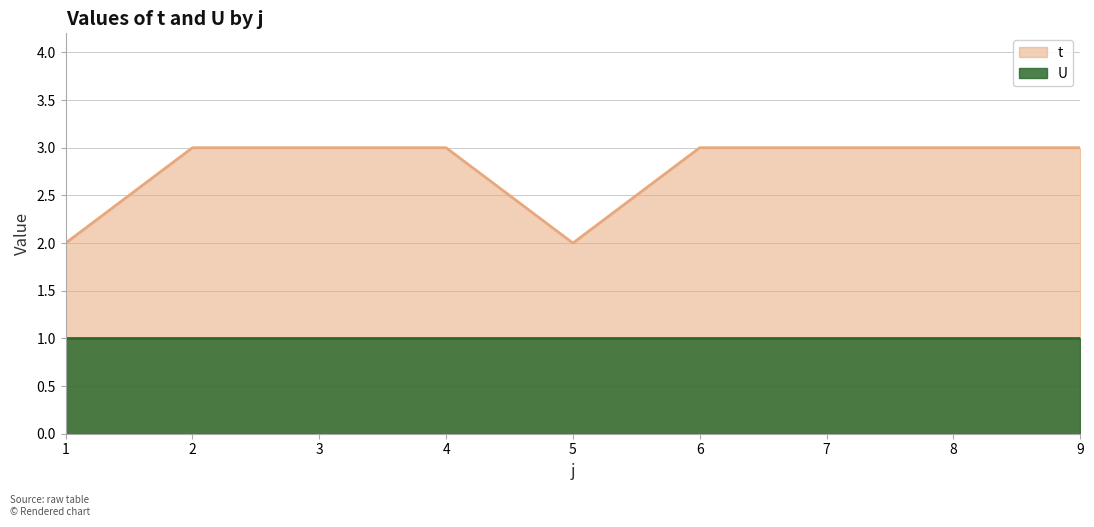

What is the approximate value at 2?

3